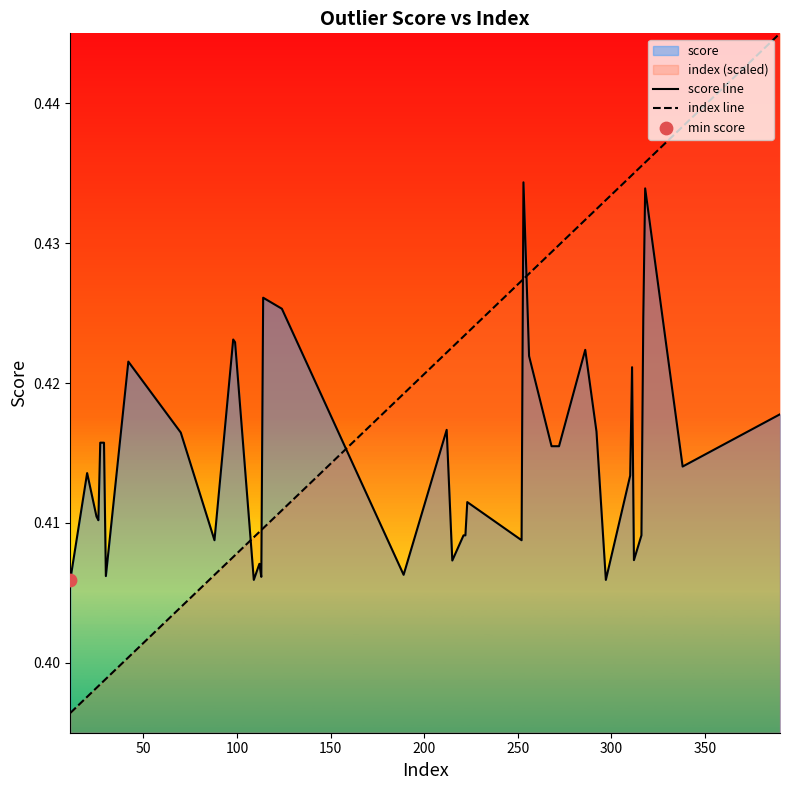

Which series has the largest total across all categories?

index line